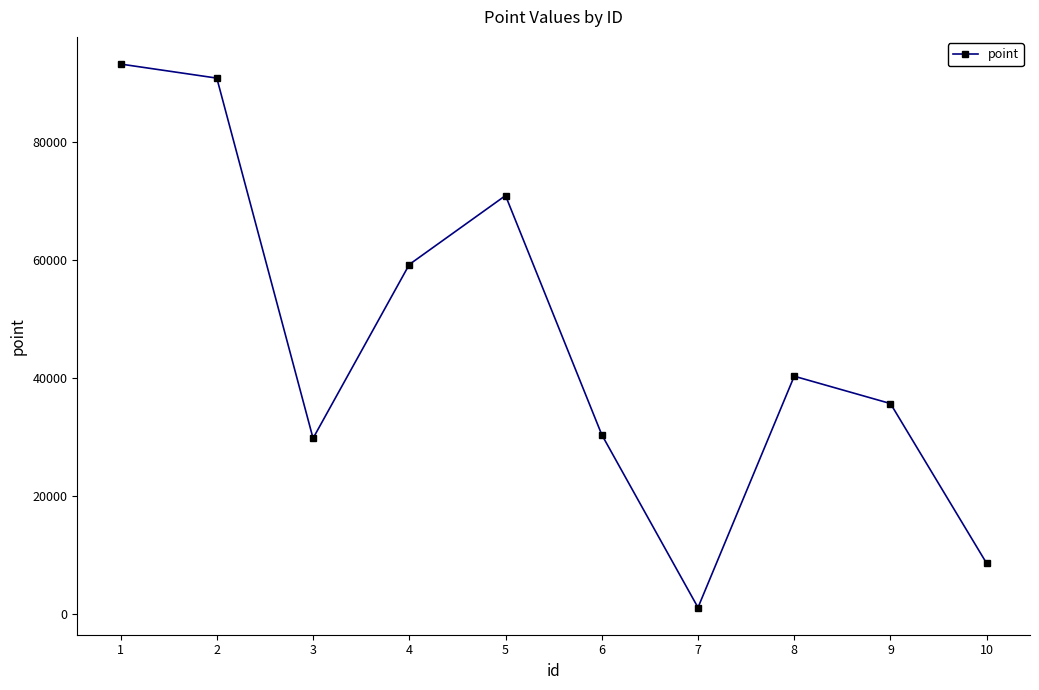

What is the sum of all values?

459971